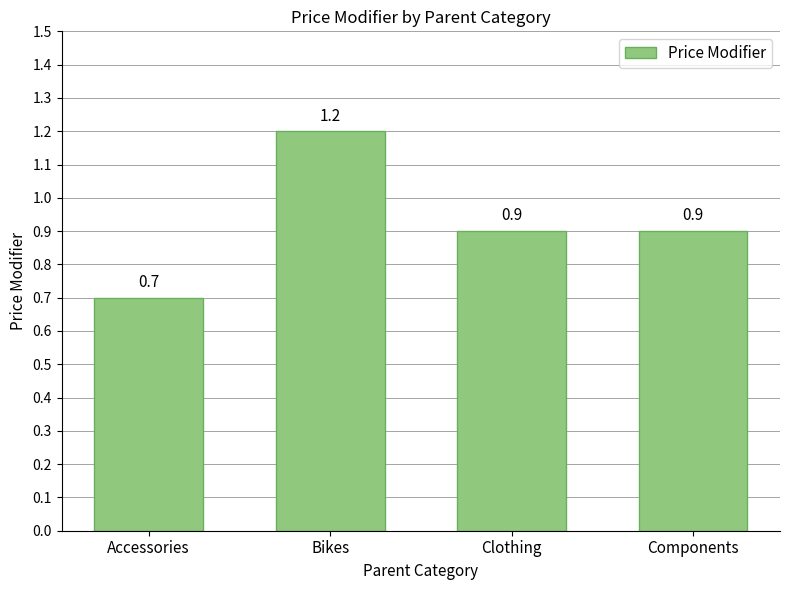

What is the label of the 3rd bar from the left?

Clothing